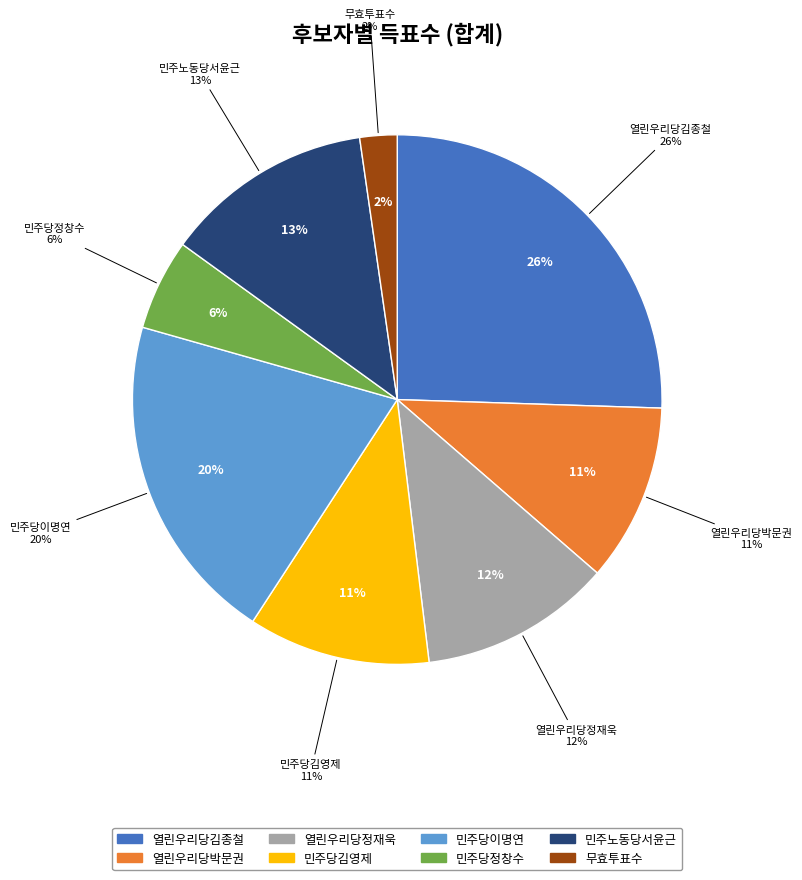

Do 열린우리당정재욱 and 민주당이명연 together represent more than half of the pie?

No